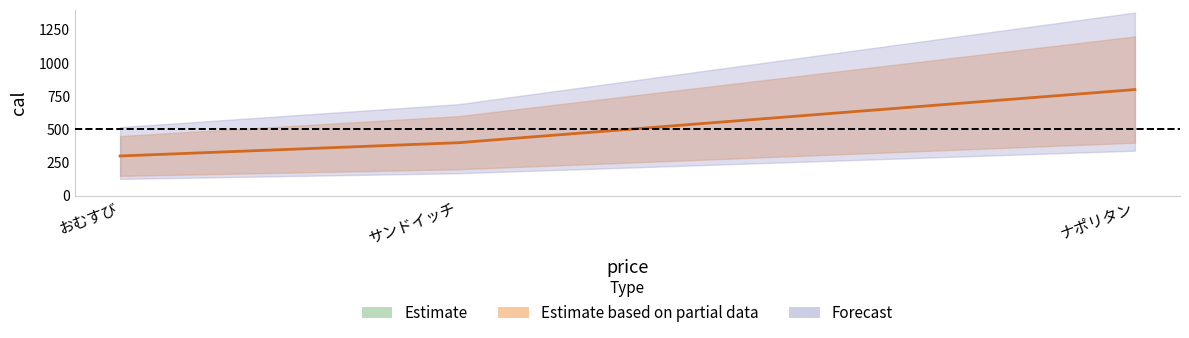

What is the change in value from おむすび to サンドイッチ?

+100